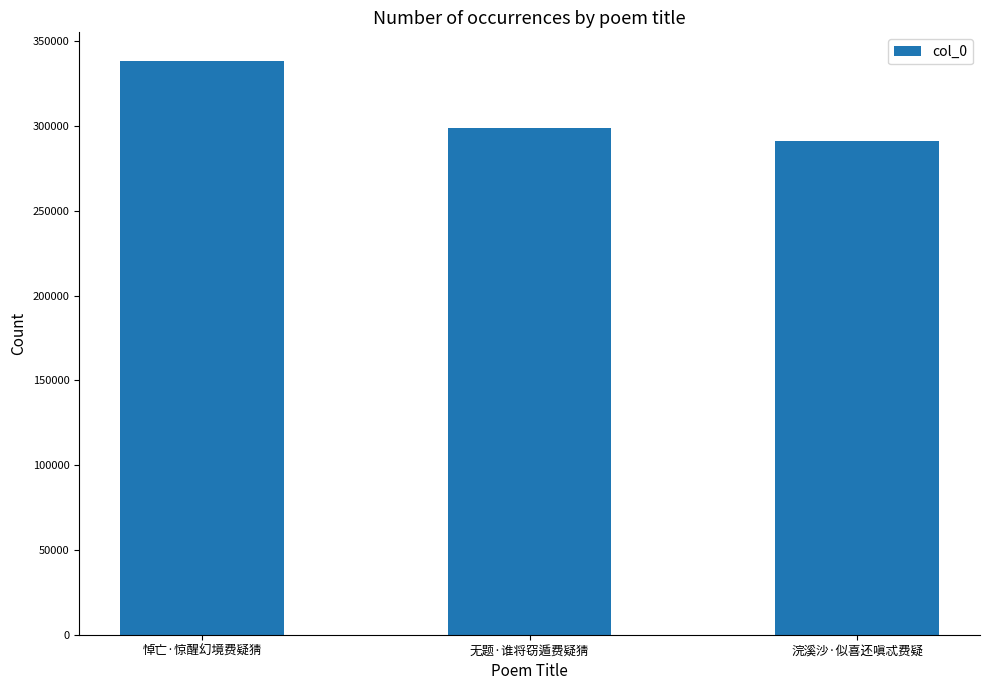

What is the change in value from 悼亡·惊醒幻境费疑猜 to 浣溪沙·似喜还嗔忒费疑?

-47119